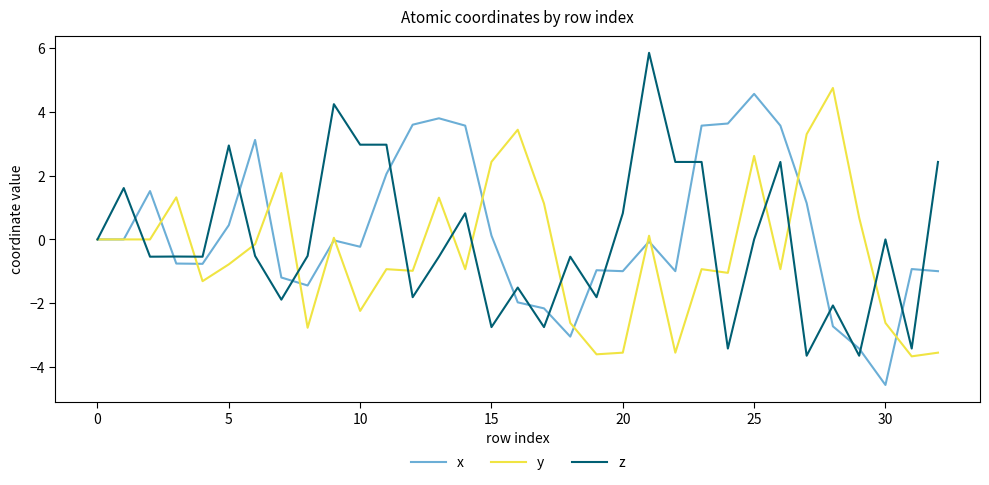

What is the minimum value for z?

-3.6